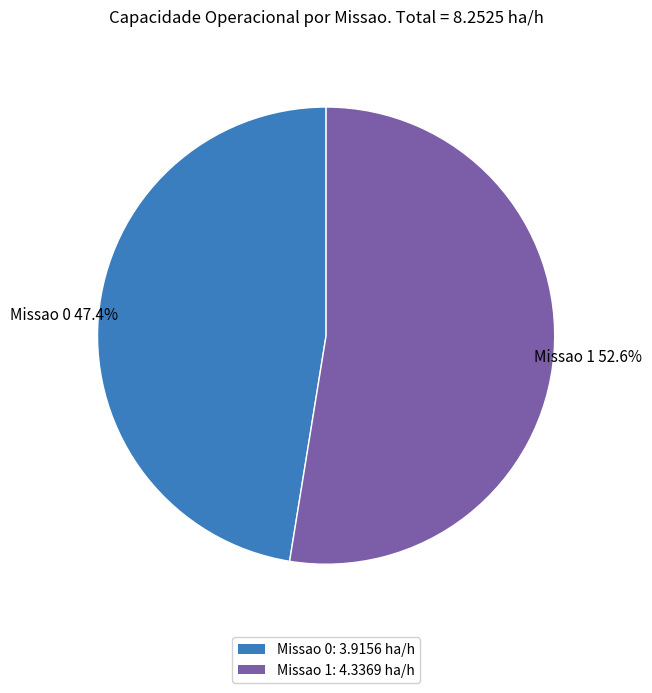

What is the largest slice in the pie chart?

Missao 1